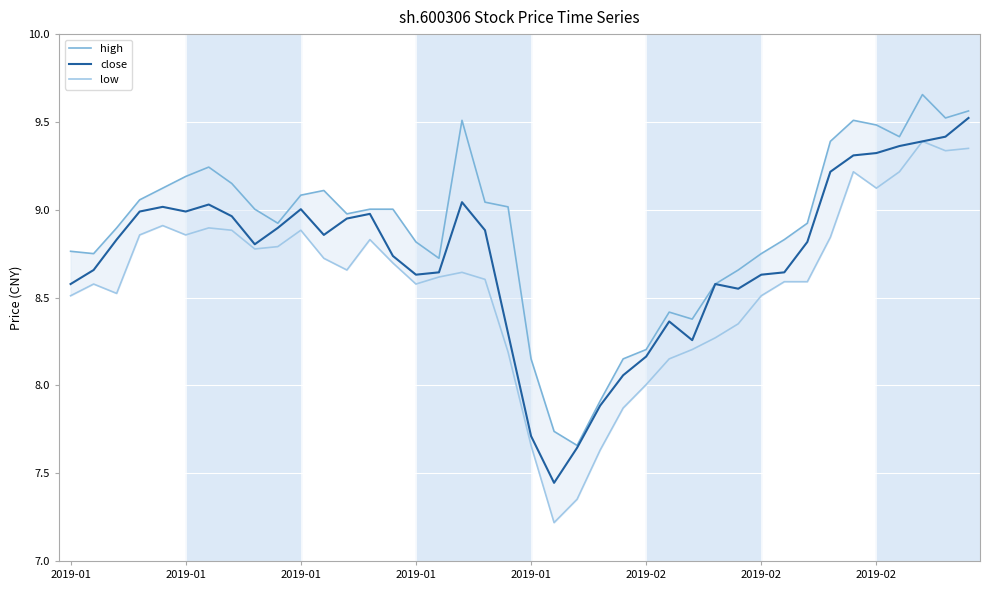

Which category has the highest value across all series?

37